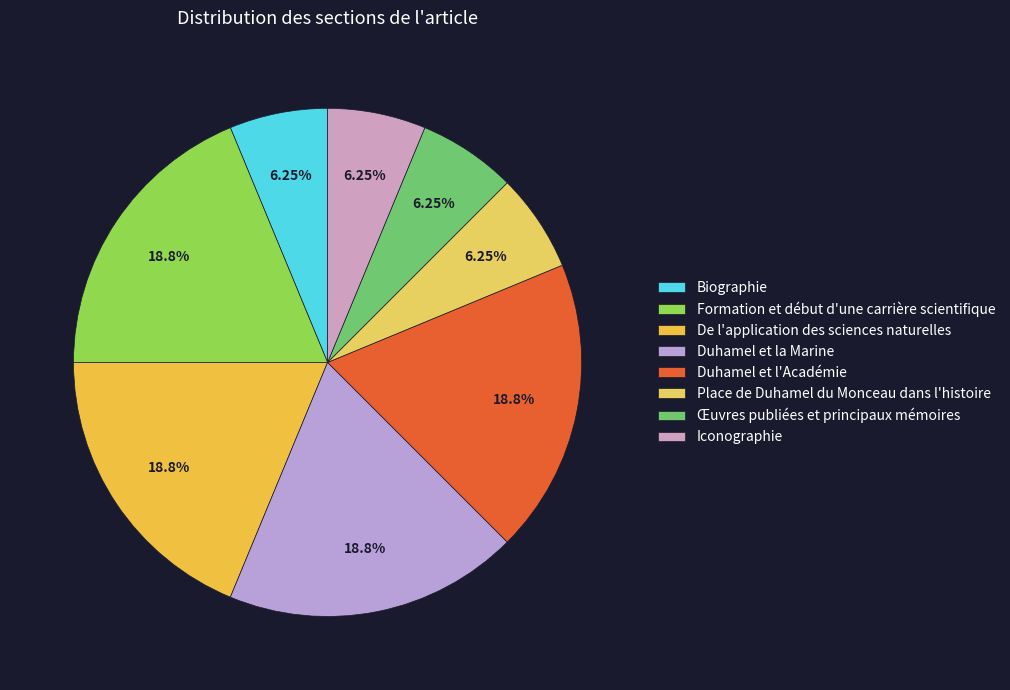

Is it true that Place de Duhamel du Monceau dans l'histoire is 1% of the pie?

False